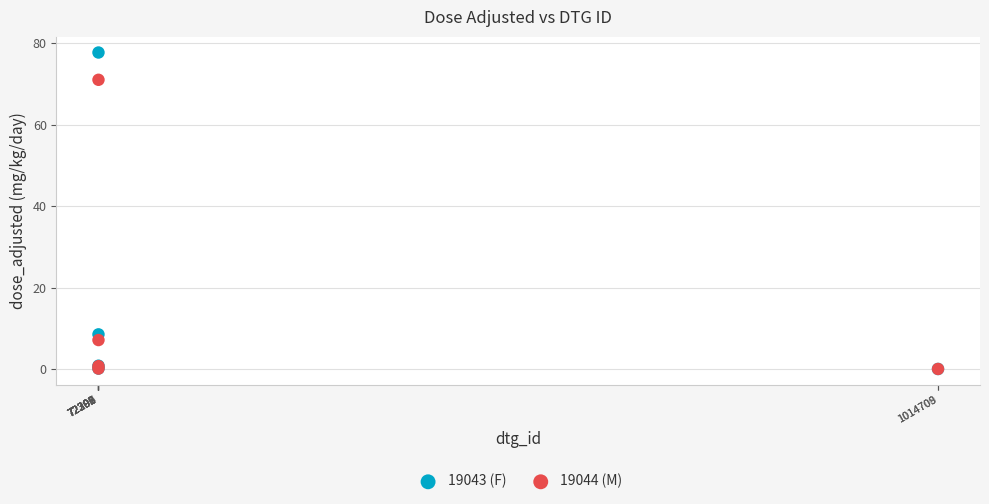

Which series has the largest Y range (max minus min)?

19043 (F)